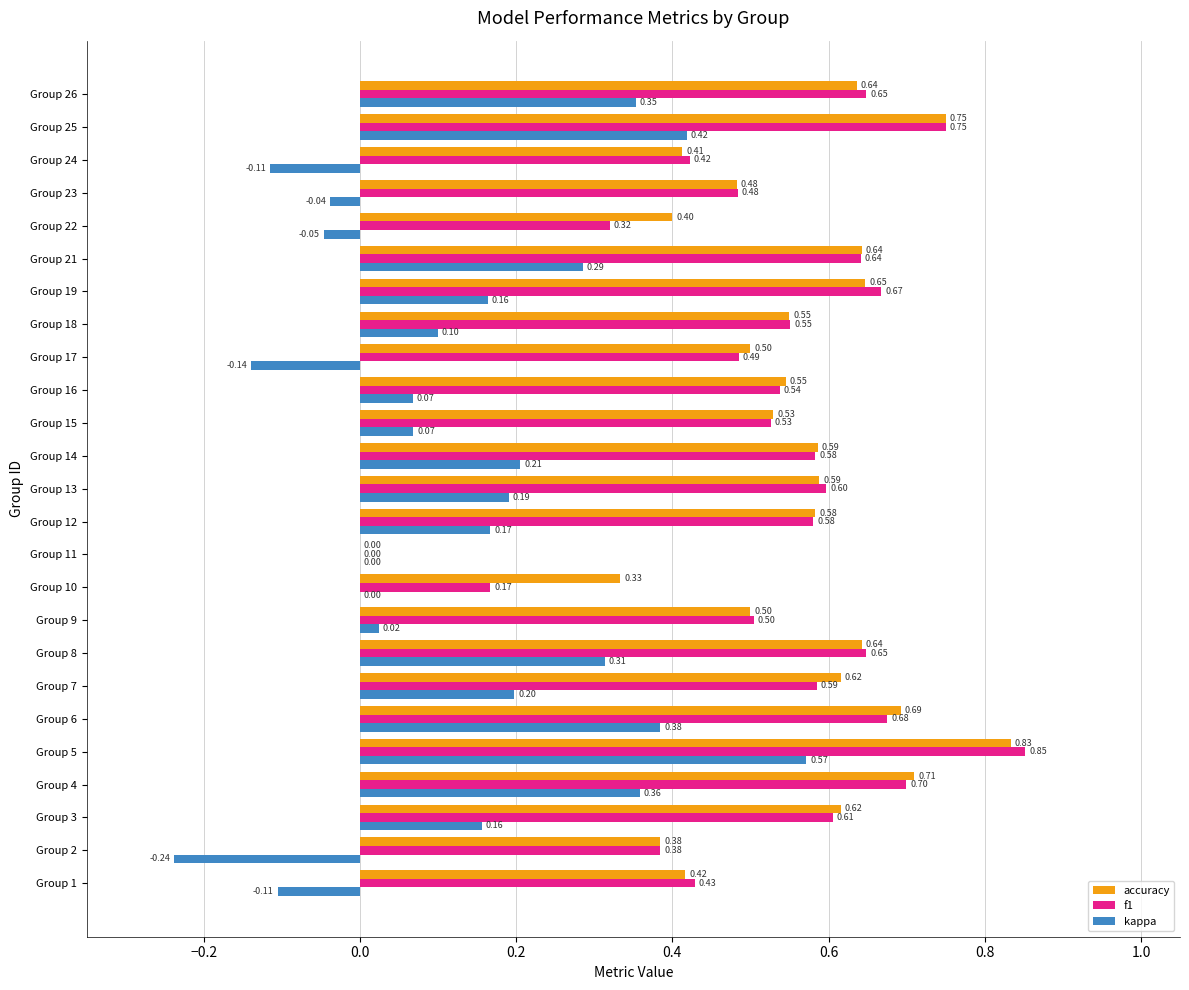

Which series changed the most between Group 4 and Group 7?

kappa